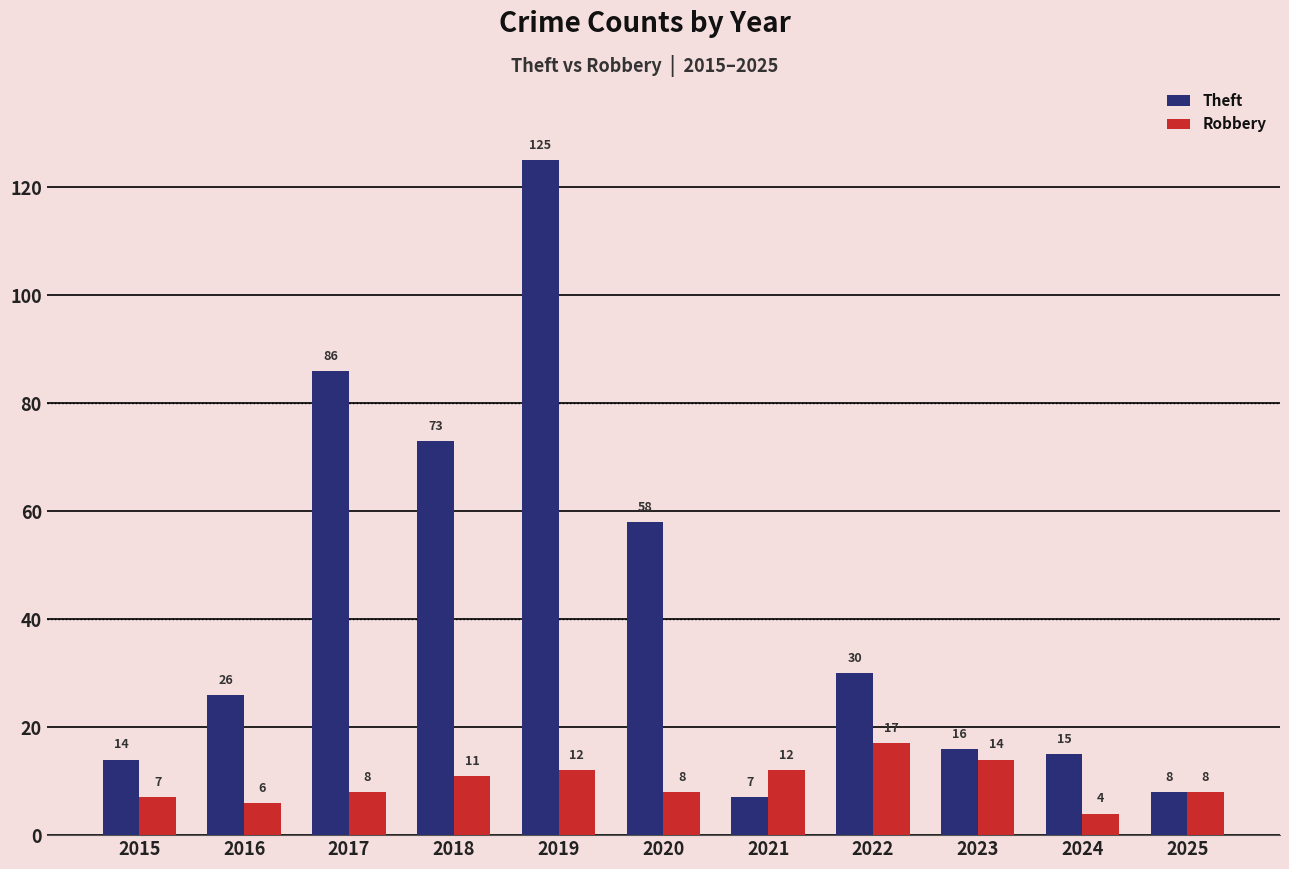

What is the sum of all Robbery values?

107